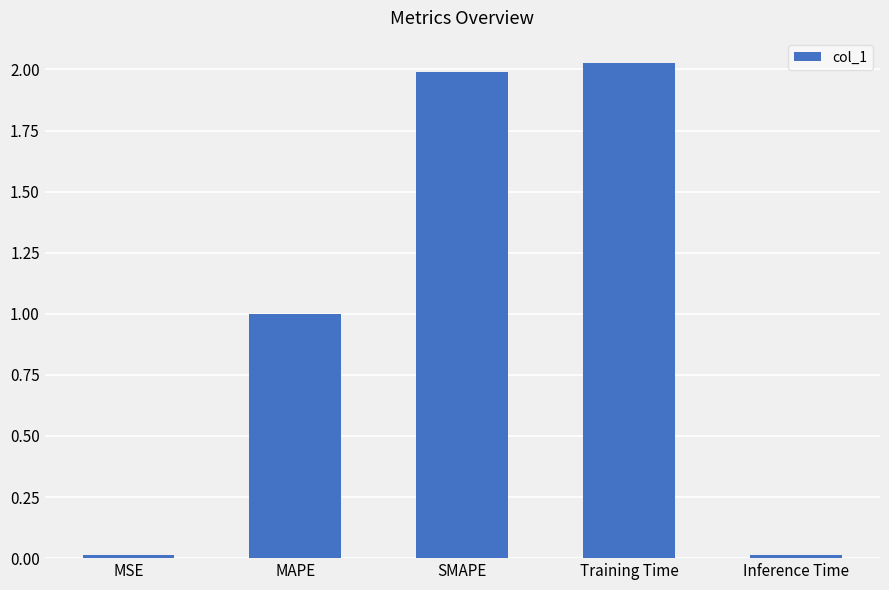

How many categories are shown in the chart?

5